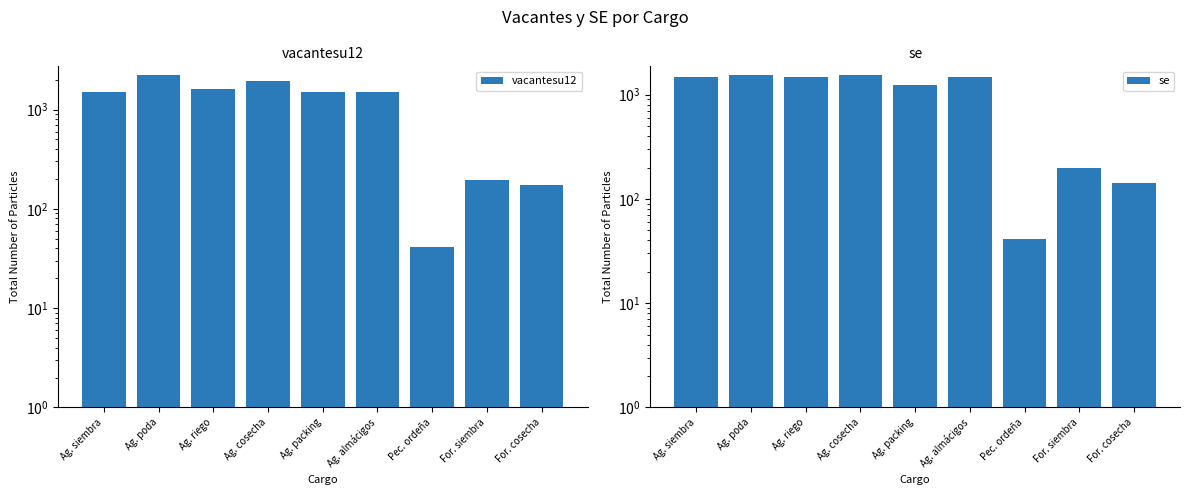

At Ag. poda, list the series in order from largest to smallest.

vacantesu12, se